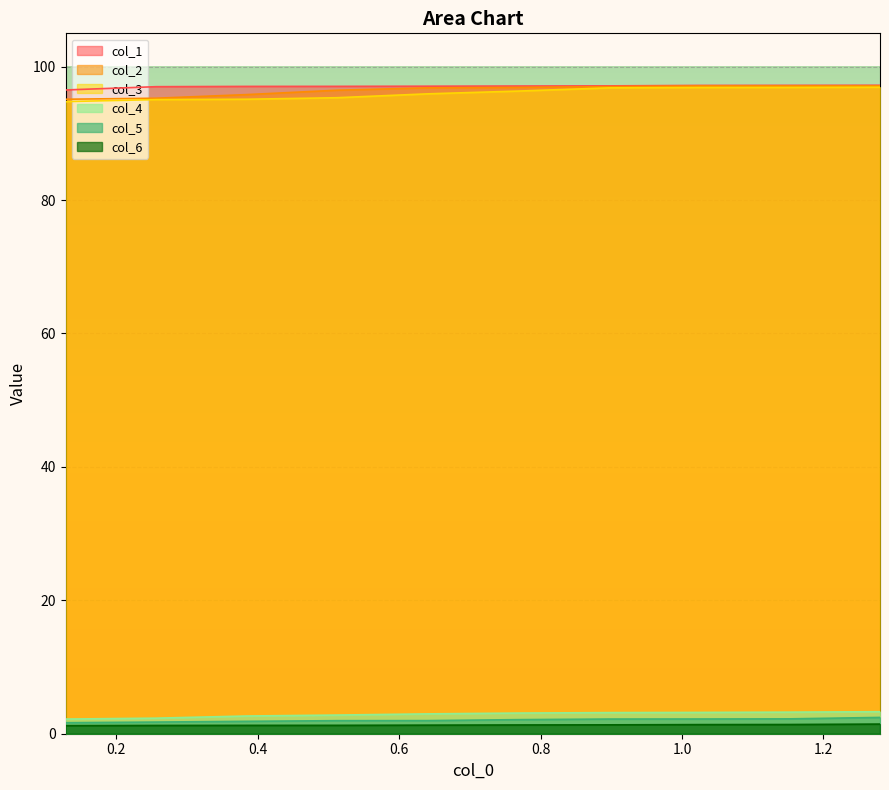

What is the highest value of the col_1 series?

97.2